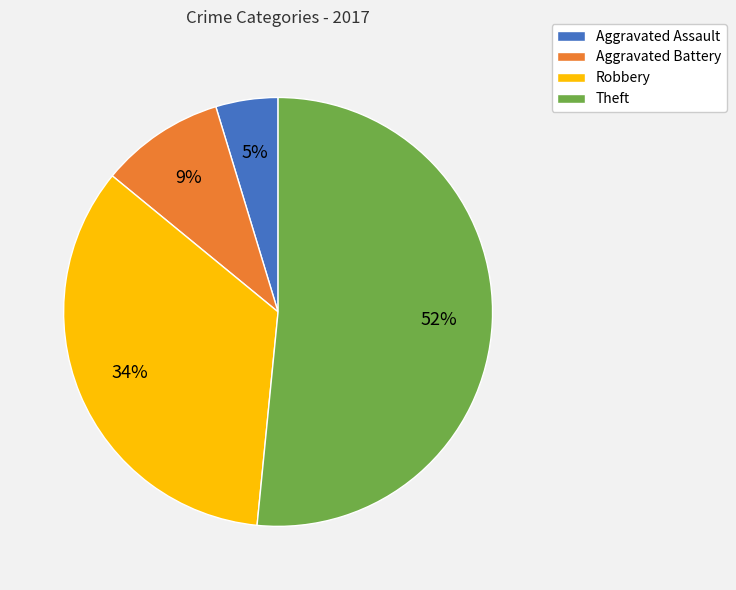

To the nearest percent, what is the difference between the Aggravated Battery and Robbery slice percentages?

25%